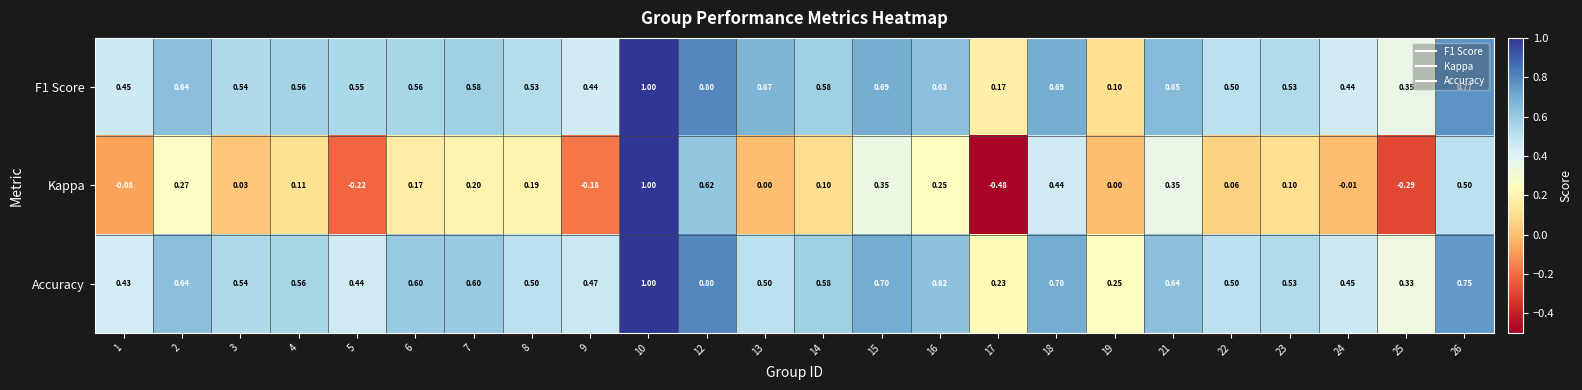

Which series changed the most between 5 and 21?

Kappa